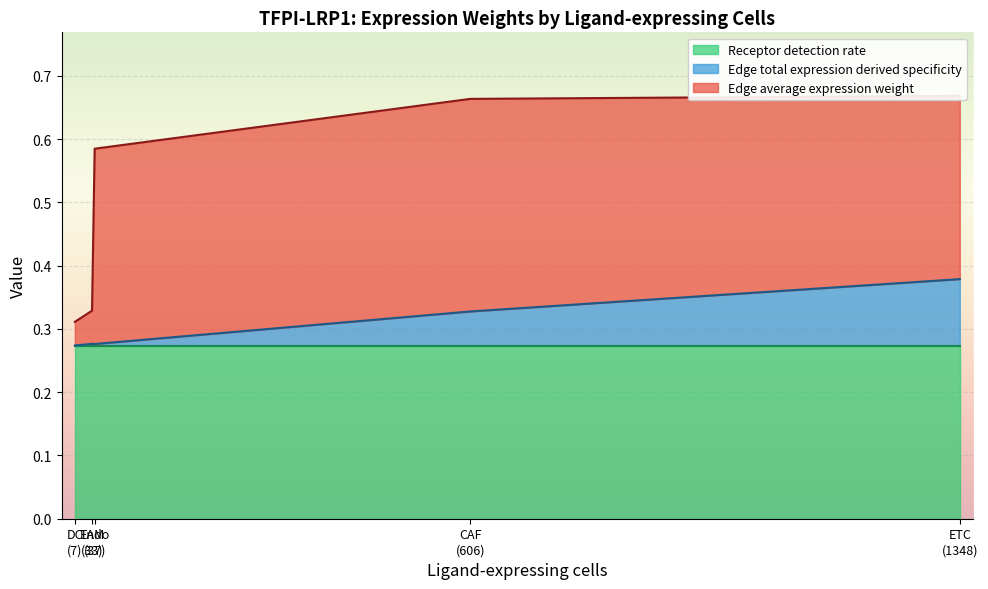

What are all the series names shown in the legend?

Edge average expression weight, Edge total expression derived specificity, Receptor detection rate